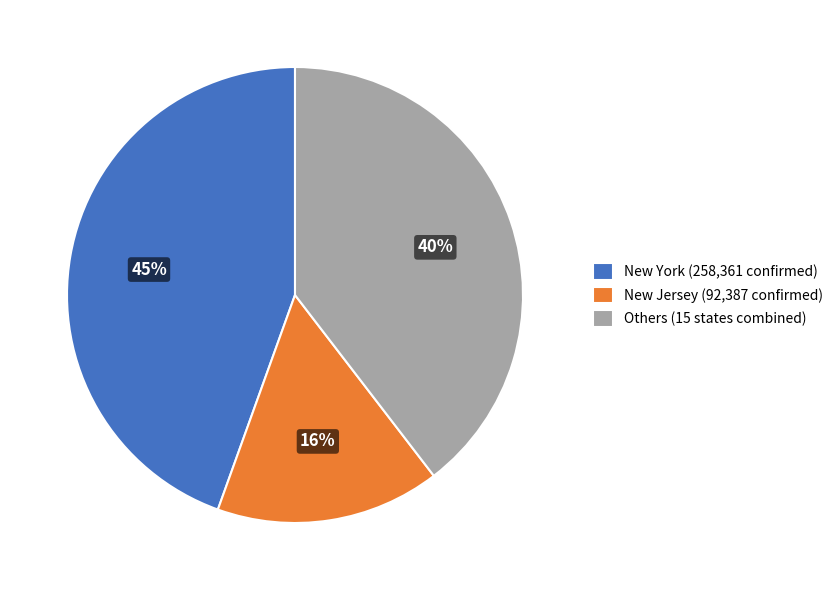

Rank the categories by value from lowest to highest.

New Jersey (92,387 confirmed), Others (15 states combined), New York (258,361 confirmed)